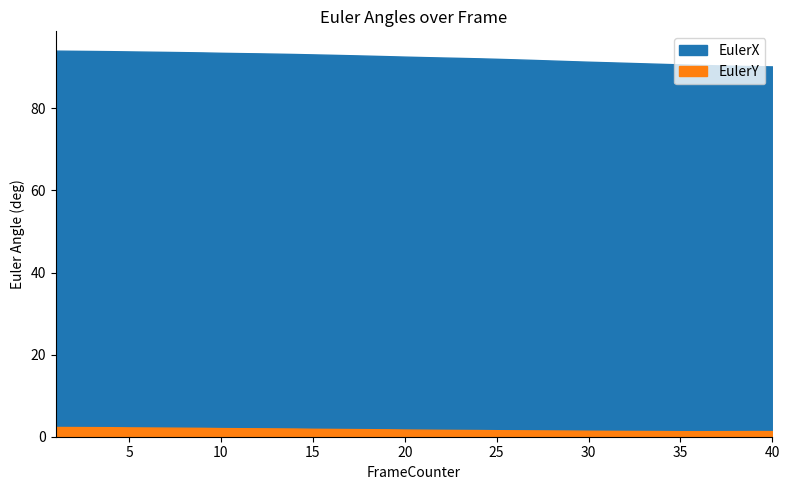

What are all the series names shown in the legend?

EulerX, EulerY